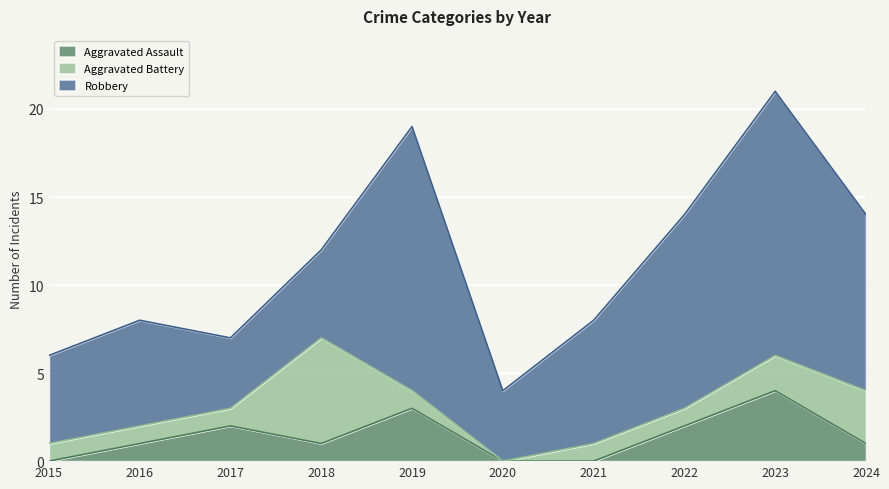

Is the value of Aggravated Battery at 2023 greater than the value of Robbery at 2016?

No